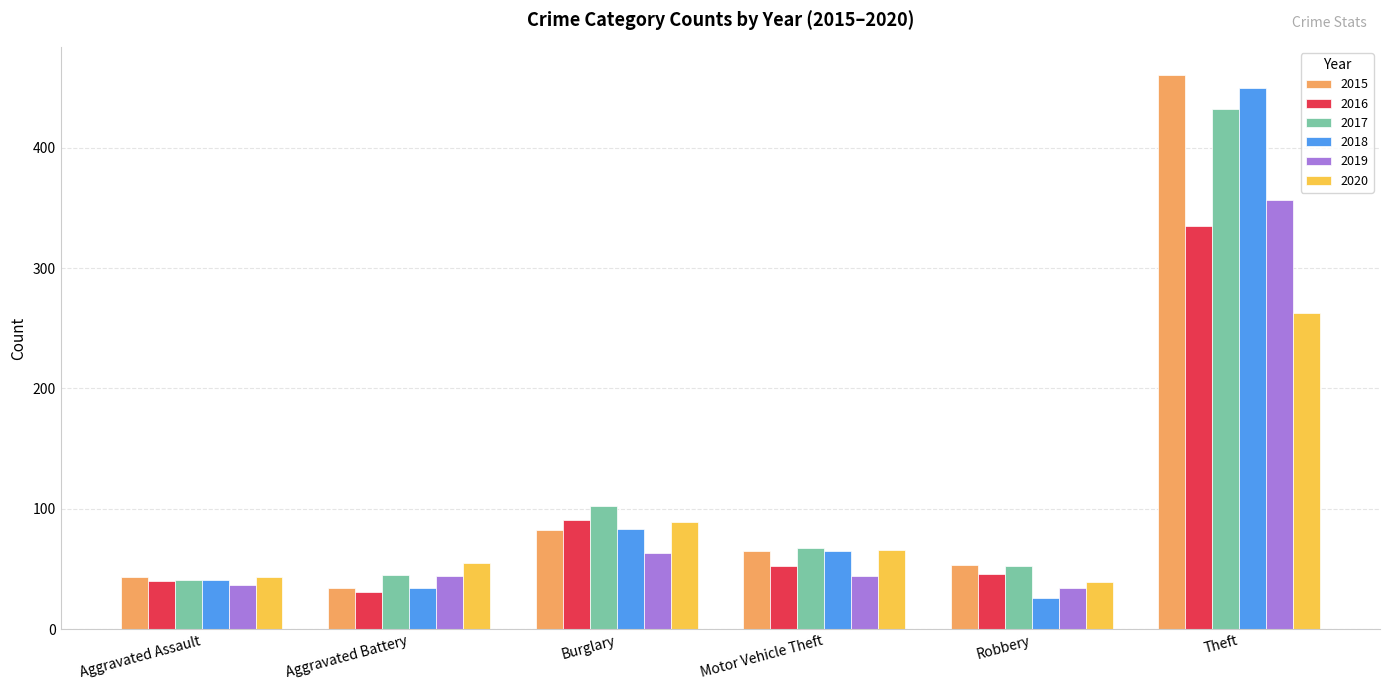

Is it true that 2018 equals 27 at Burglary?

False